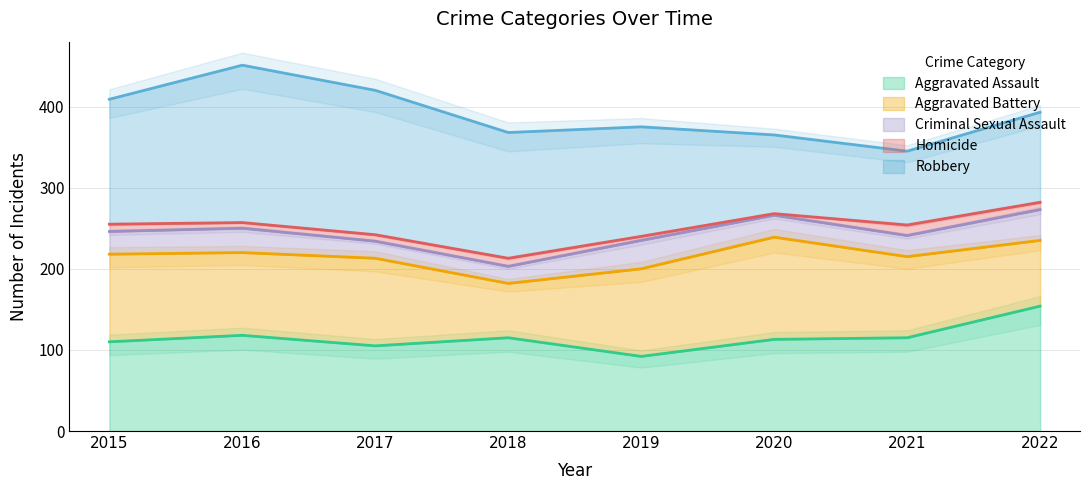

What value does the Criminal Sexual Assault series have at 2019, to the nearest 10?

40